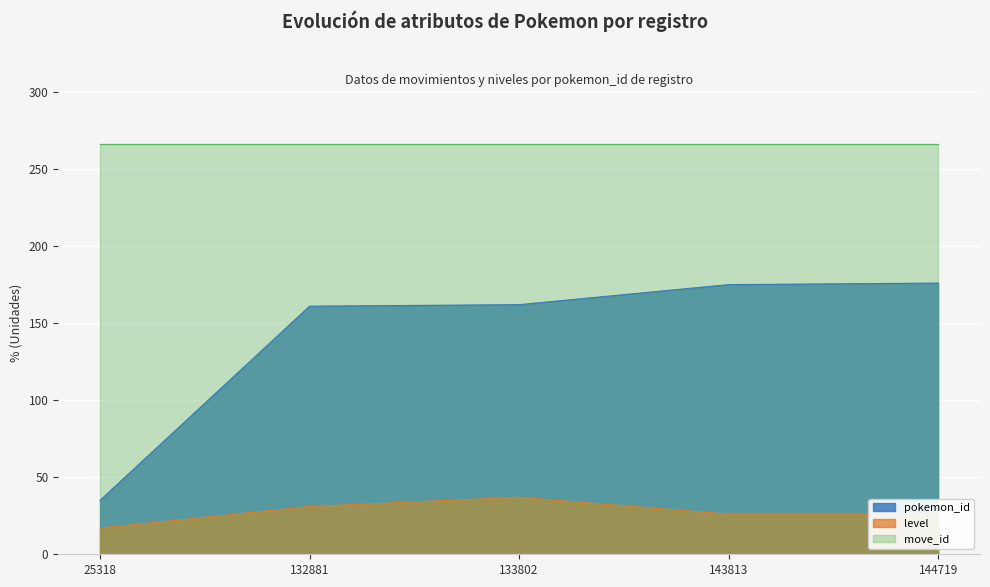

True or false: level has a value of 25 at 25318.

False